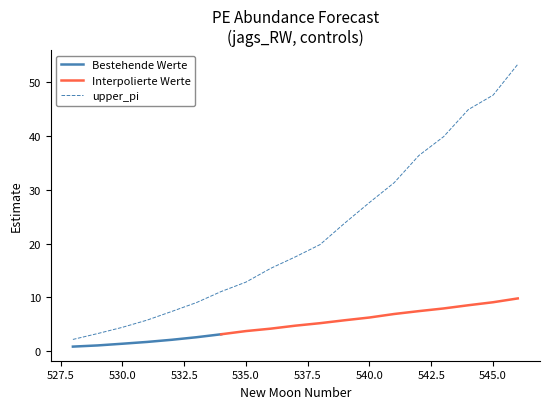

What is the highest value of the upper_pi series?

53.3